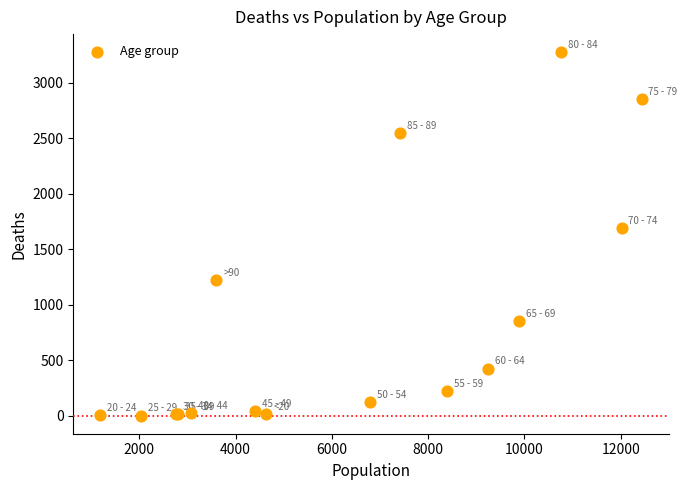

What Y value in the scatter plot is closest to 1638?

1690